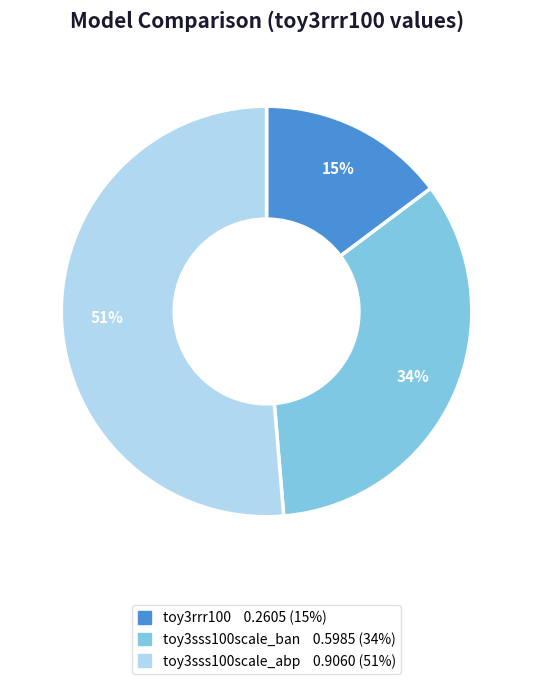

Which category has the smallest portion of the pie?

toy3rrr100